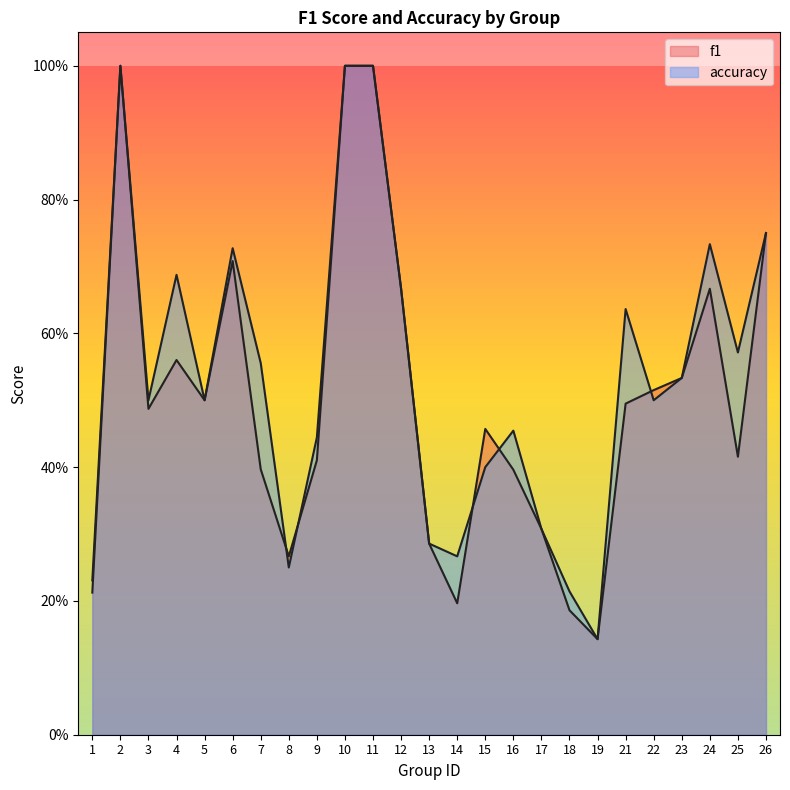

How many interior local peaks does the f1 series have?

5